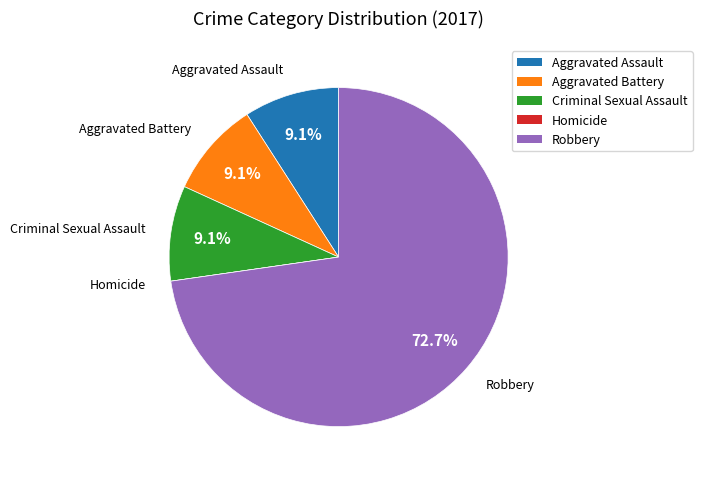

To the nearest percent, what is the difference between the largest and smallest slice percentages?

73%